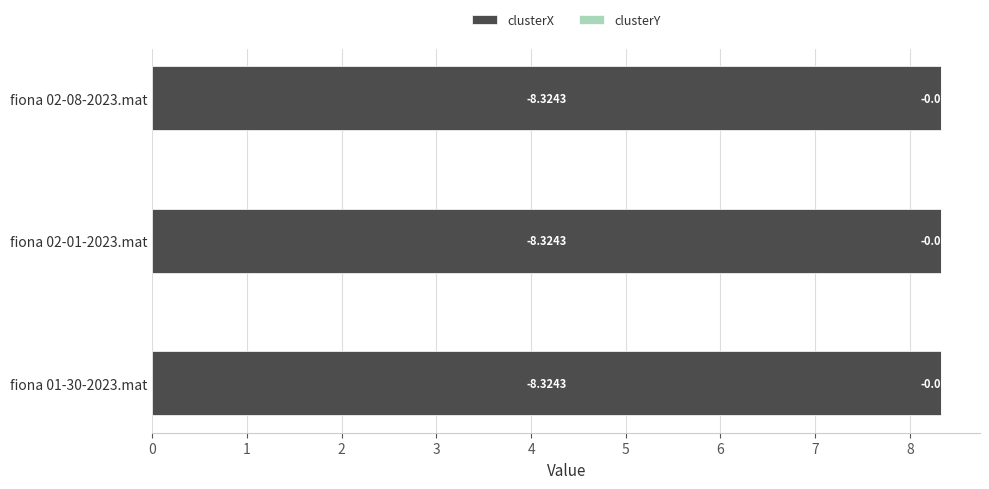

What is the sum of all clusterX values?

25.0